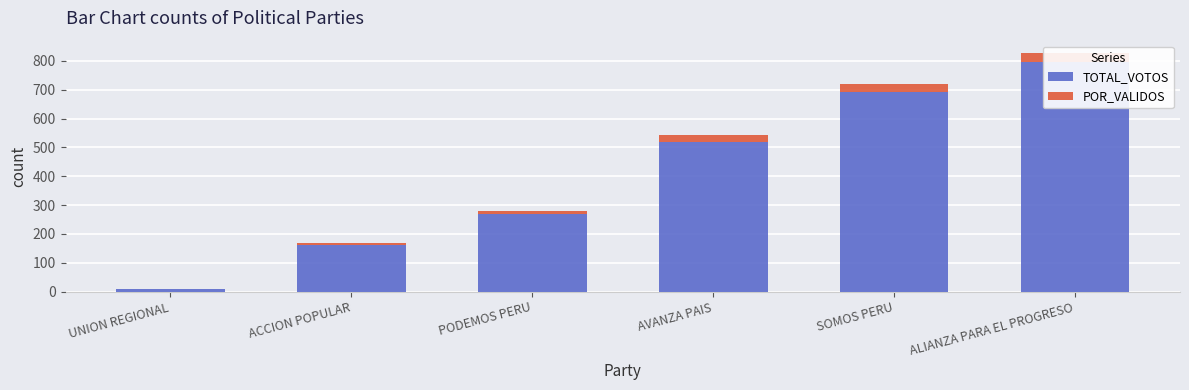

What are all the series names shown in the legend?

TOTAL_VOTOS, POR_VALIDOS